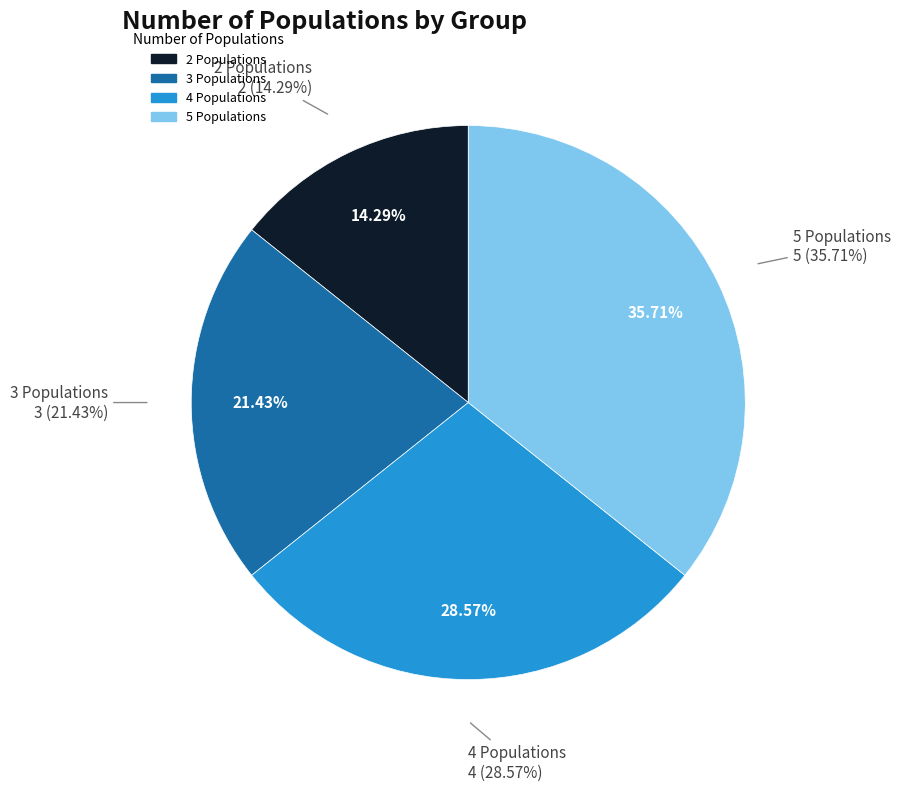

True or false: 3 Populations accounts for 28% of the total.

False